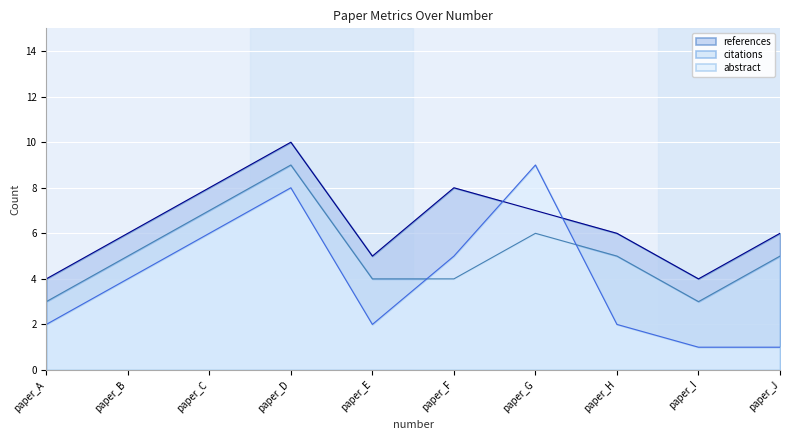

Where is abstract nearest to the value 5?

paper_F